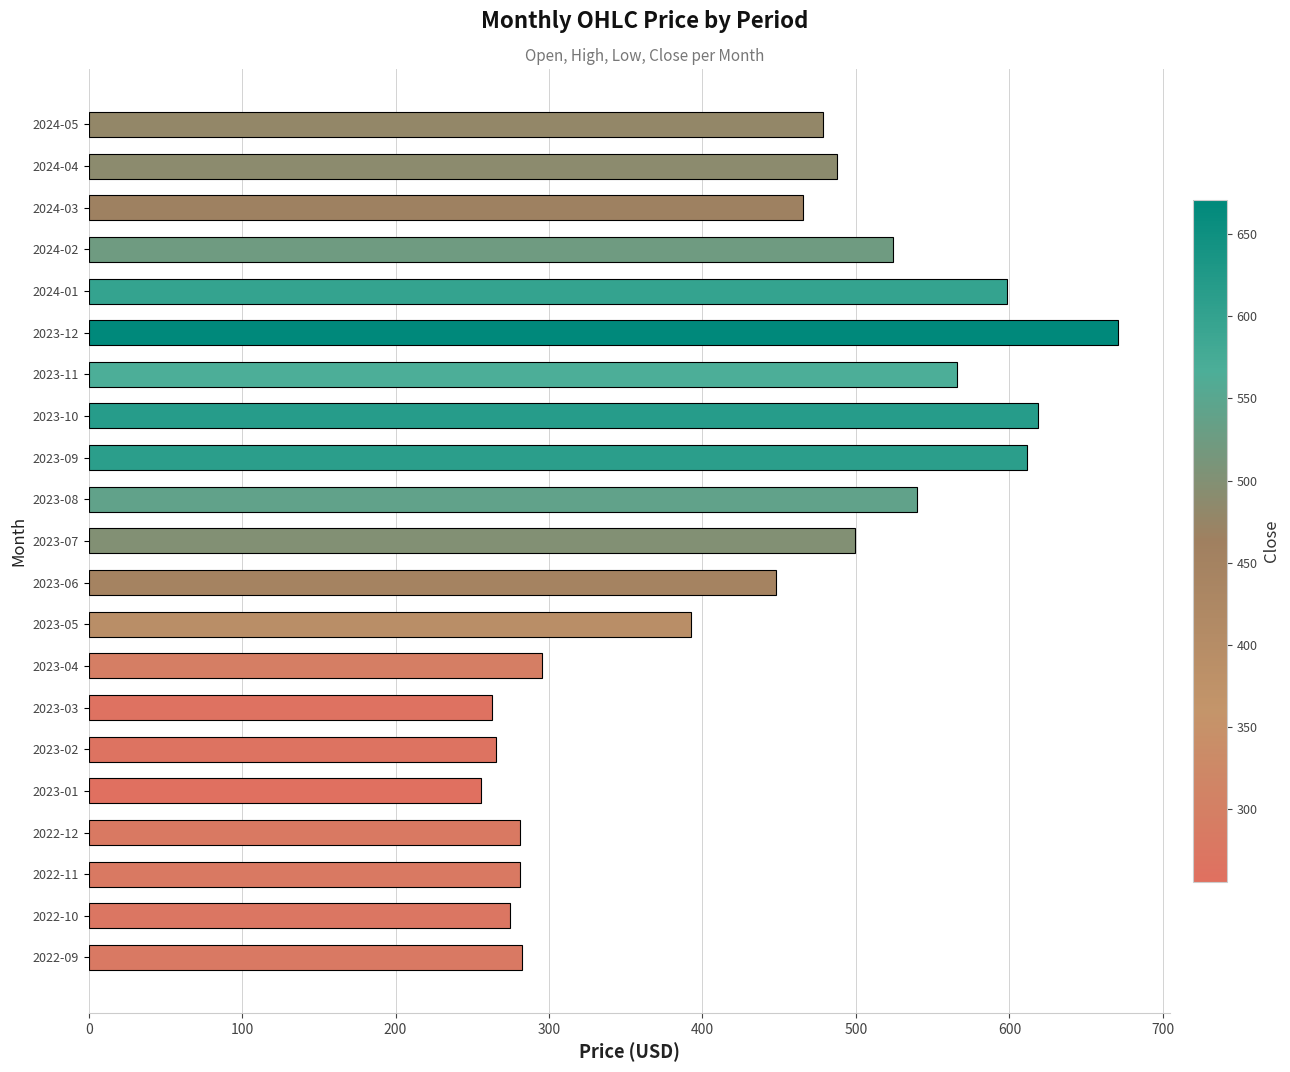

Where is the data nearest to the value 463?

2024-03